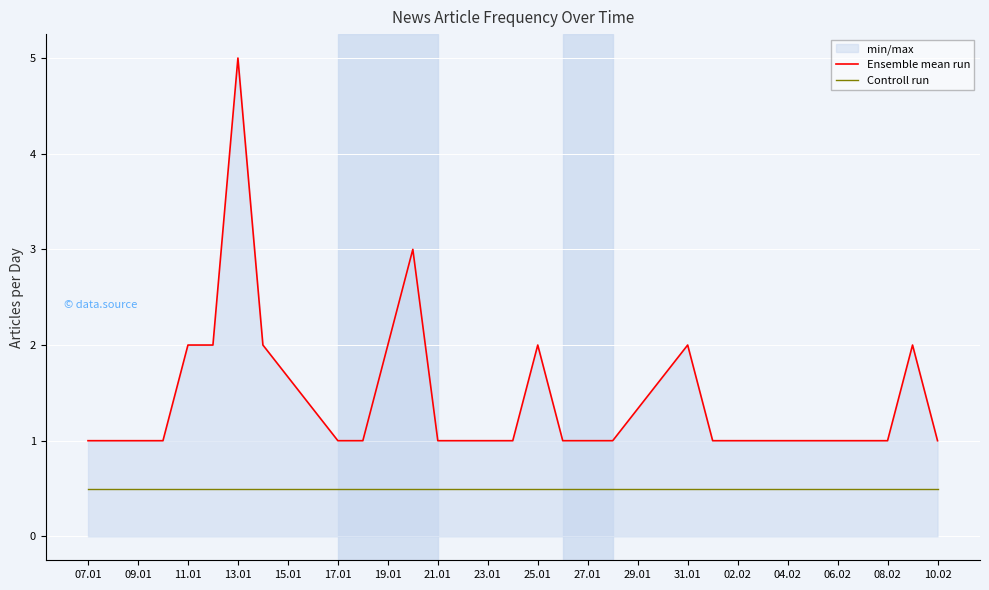

Which series has the widest spread of values?

Ensemble mean run